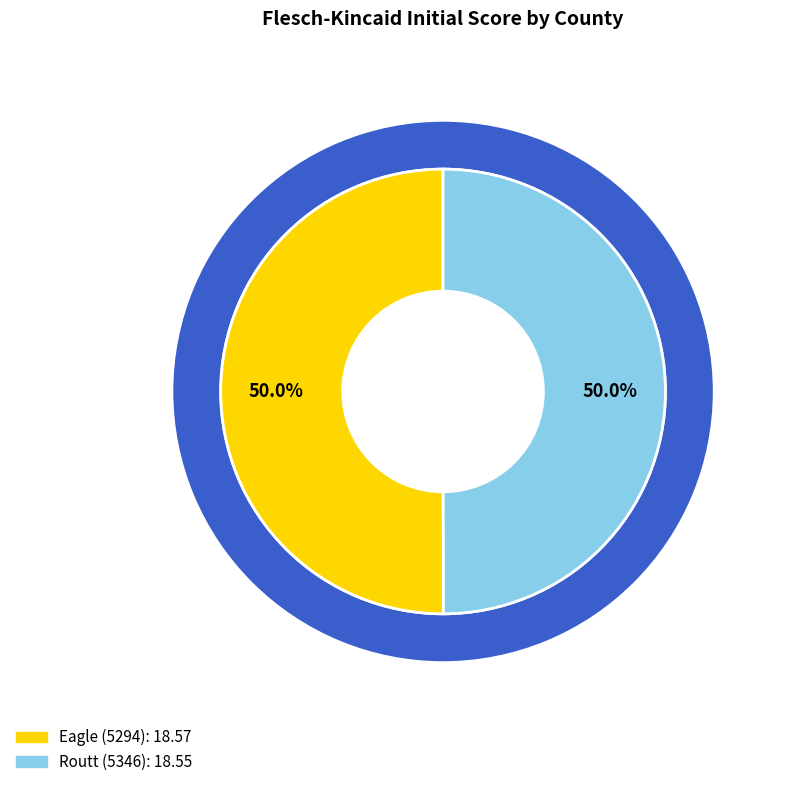

To the nearest percent, what percentage of the pie is Routt (5346)?

50%